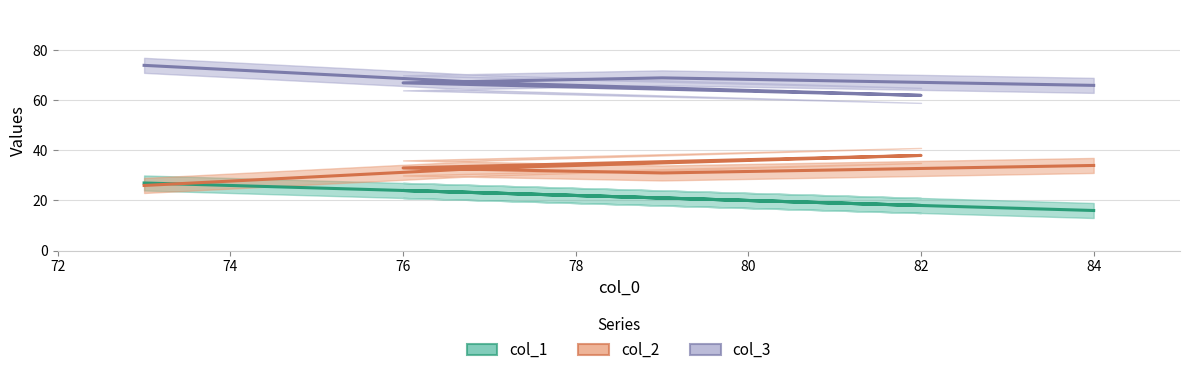

What is the difference between the maximum and second lowest values in the col_2 series?

7